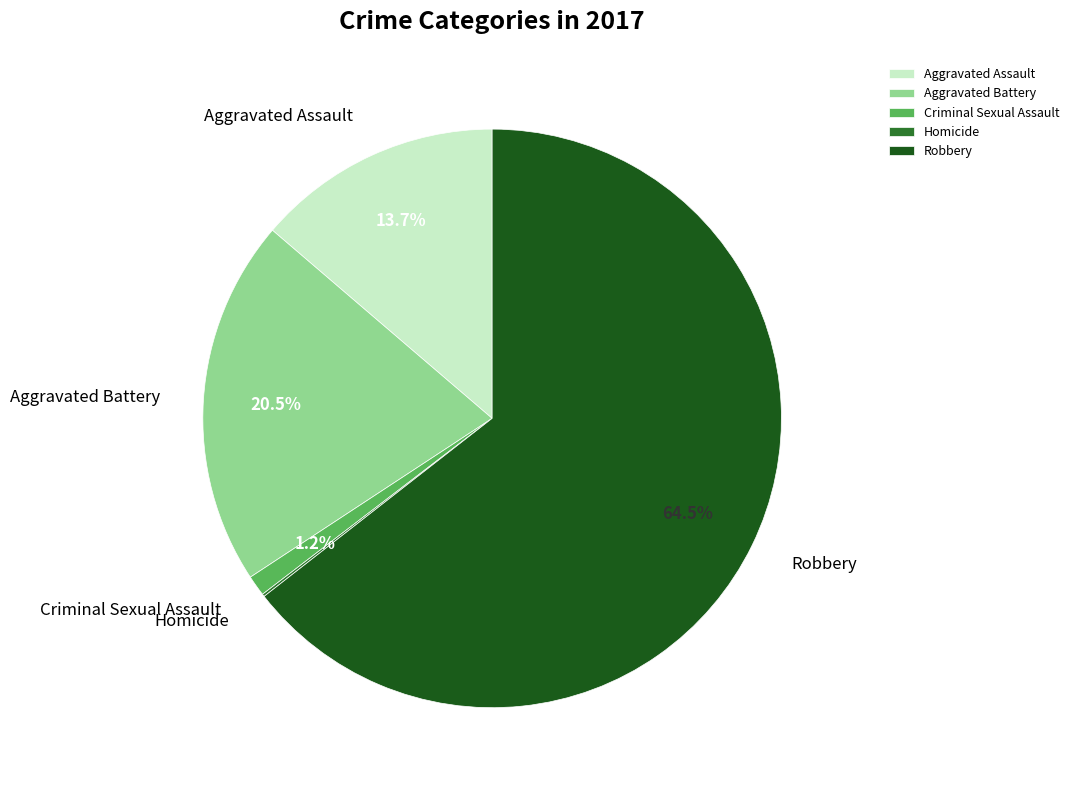

What is the majority slice?

Robbery